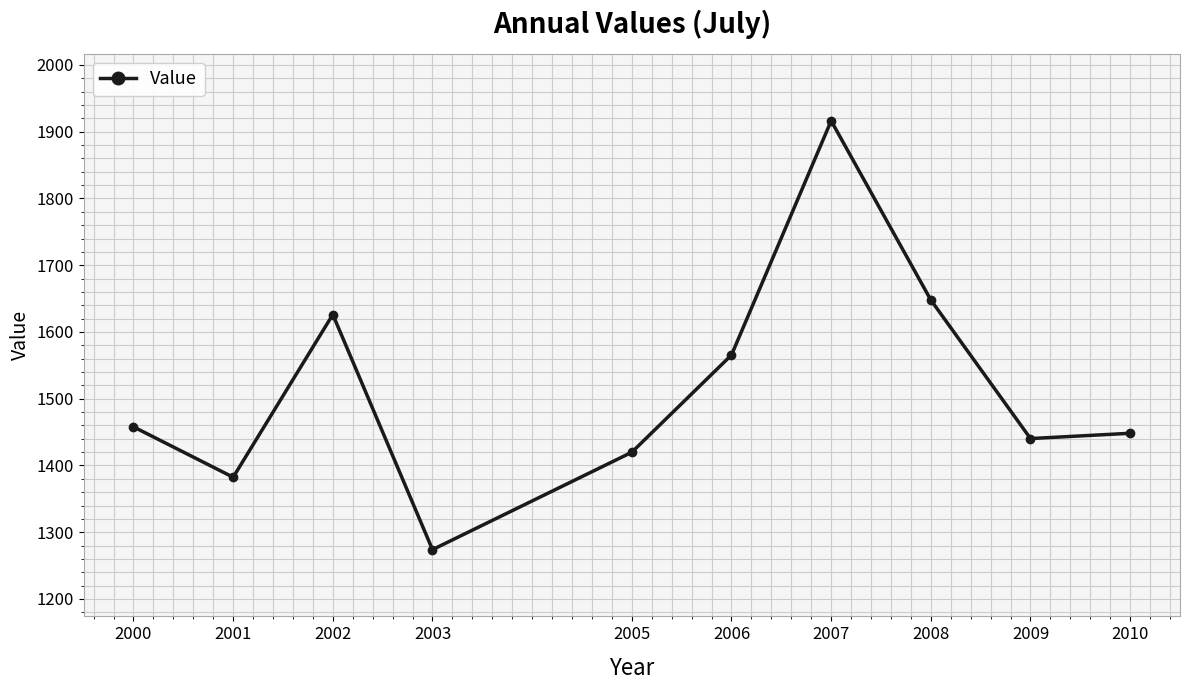

What is the minimum value shown in the chart?

1273.9